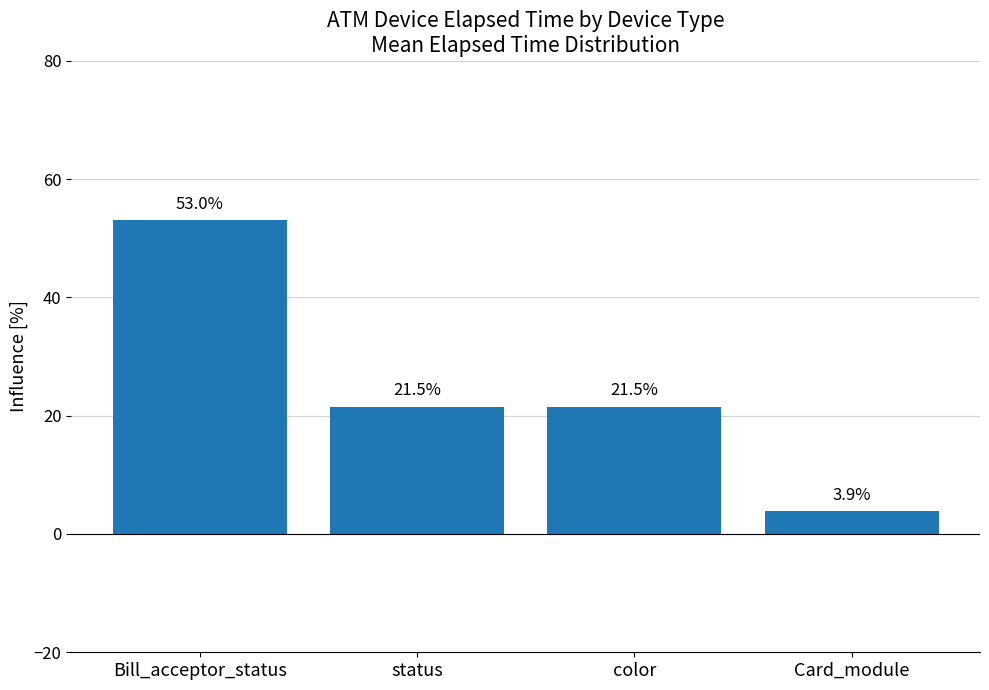

Are the bars horizontal?

No